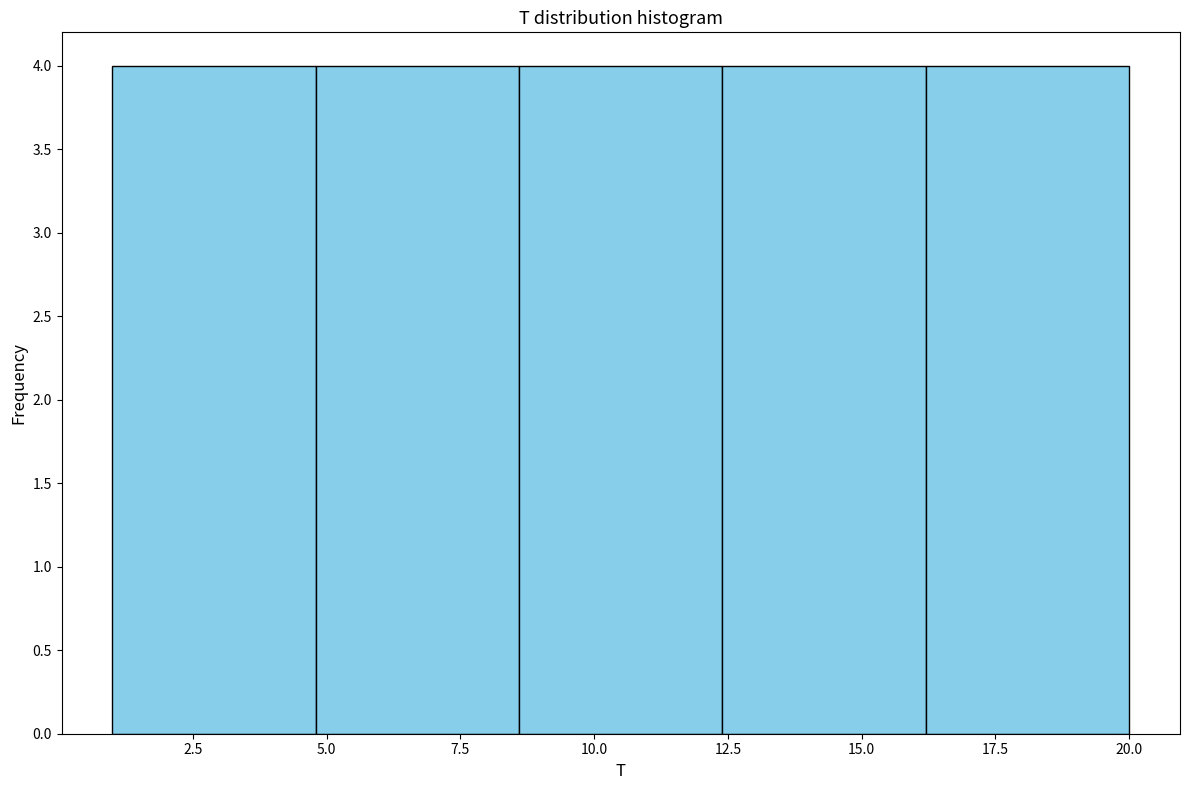

Reading left to right, list every bar in this chart as the range it spans on the x-axis followed by its height. Neither the bar edges nor the heights are printed on the chart, so give them approximately, as read against the axes.

1.0 to 4.8: 4
4.8 to 8.6: 4
8.6 to 12.4: 4
12.4 to 16.2: 4
16.2 to 20.0: 4